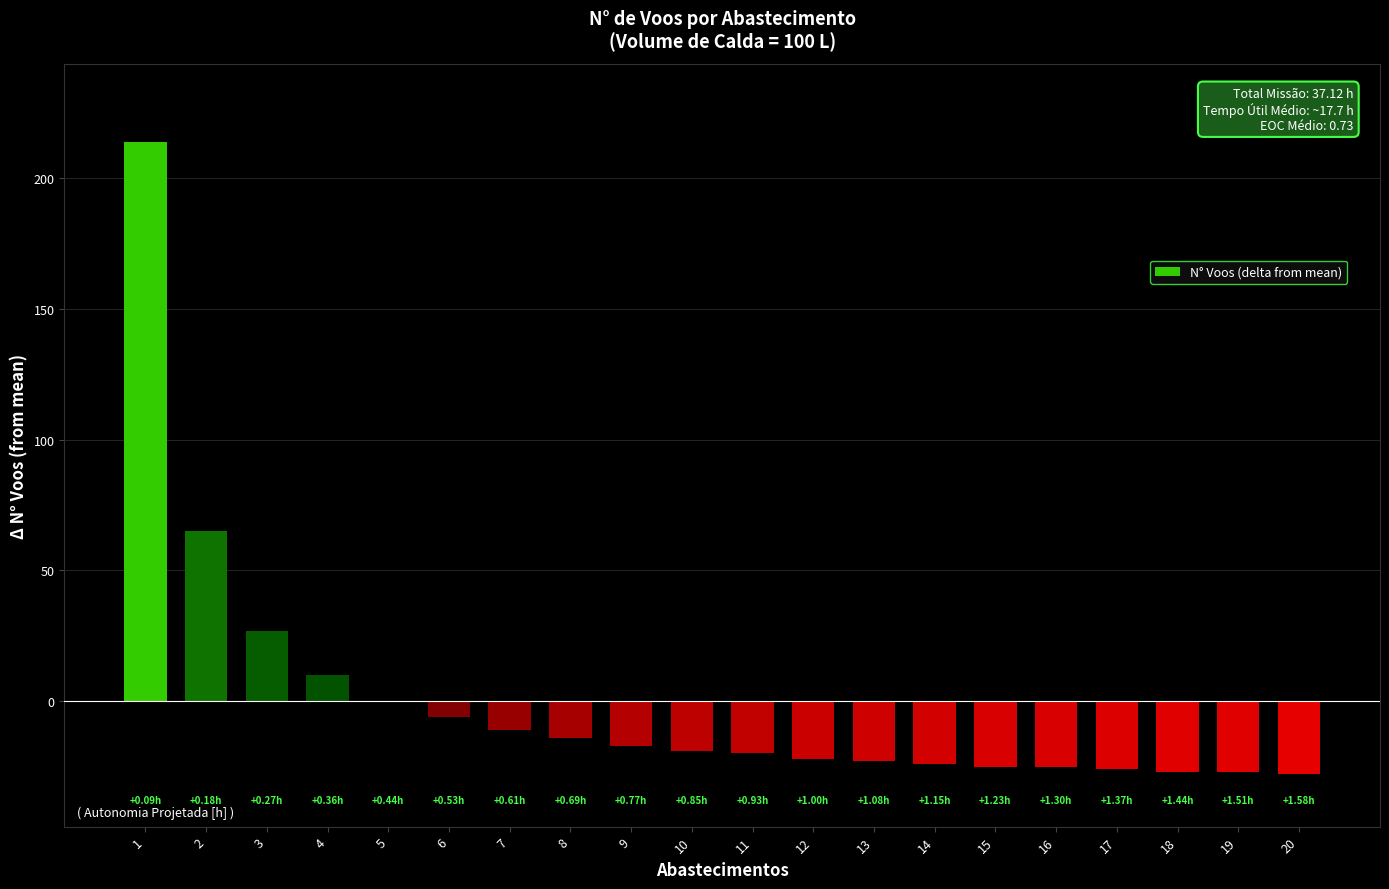

What is the change in value from 4 to 14?

-34.0